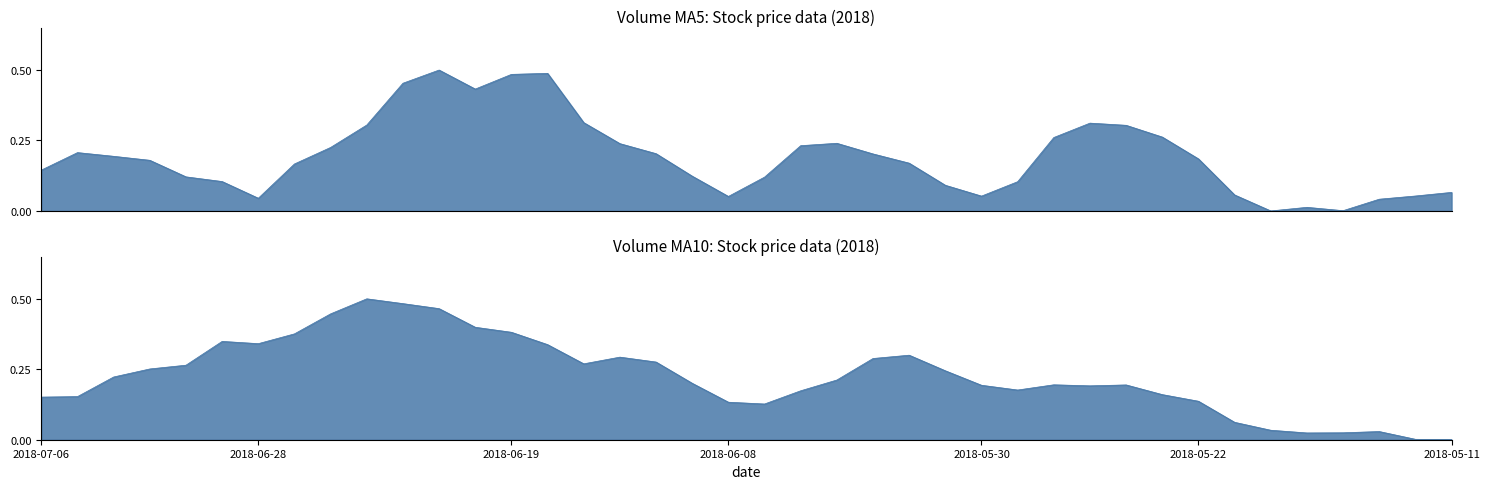

What is the maximum value for v_ma10?

0.5